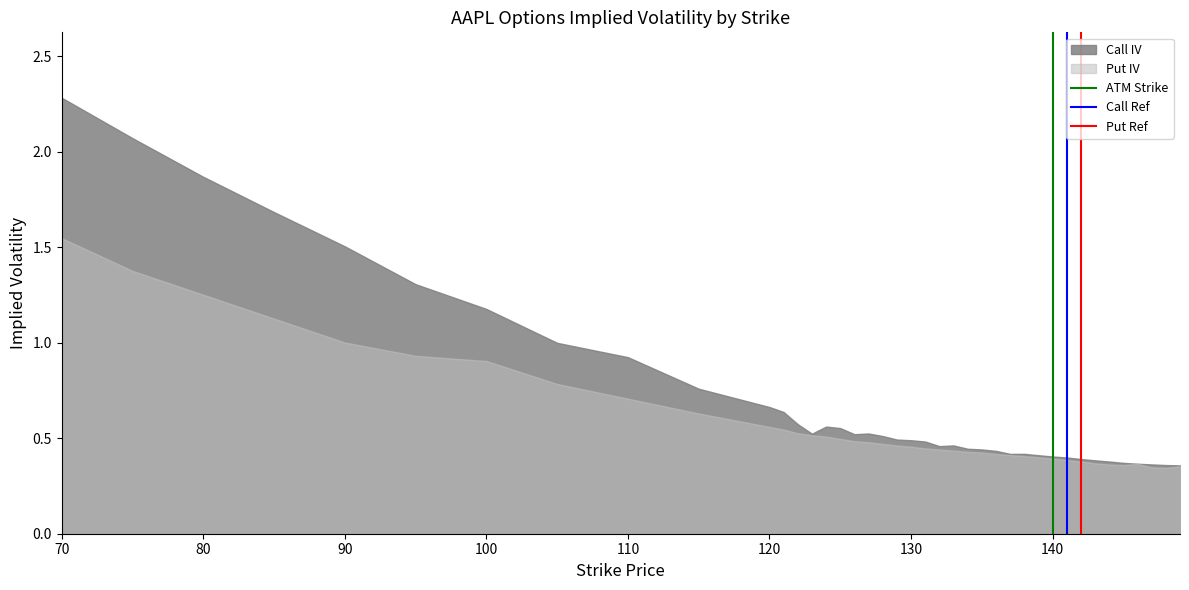

What is the highest value of the Put Ref series?

1